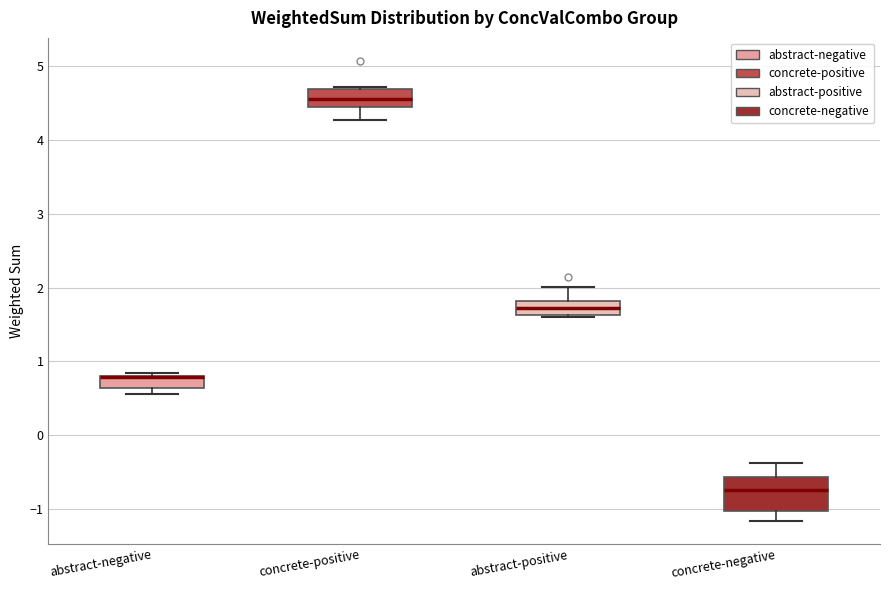

Where does the lower whisker of the box for concrete-negative end on the y-axis? The values are not printed on the chart, so give them approximately, as read against the axis.

-1.2